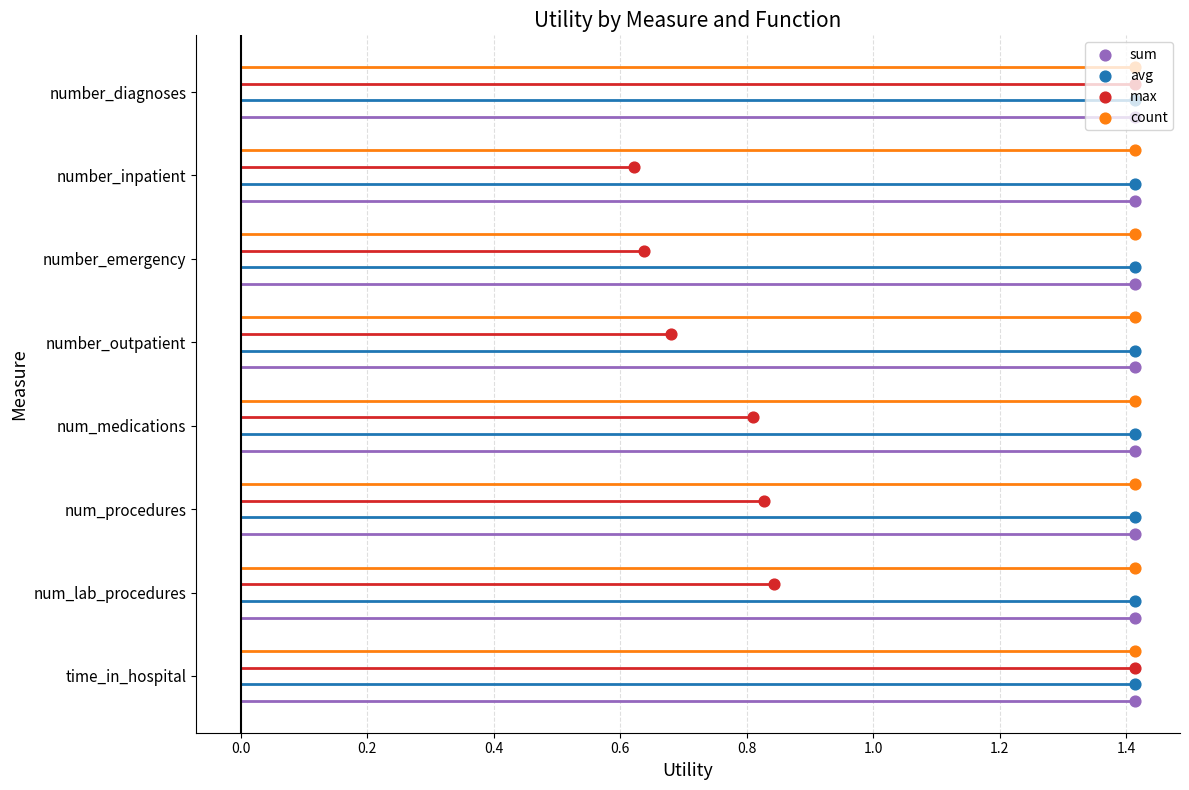

What are all the series names shown in the legend?

sum, avg, max, count